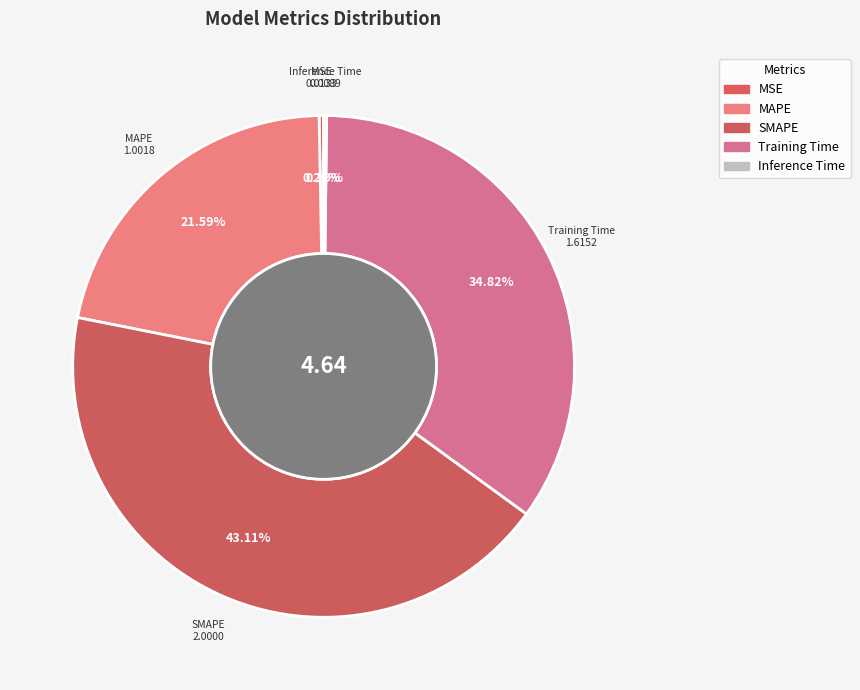

Which slice is the largest?

SMAPE